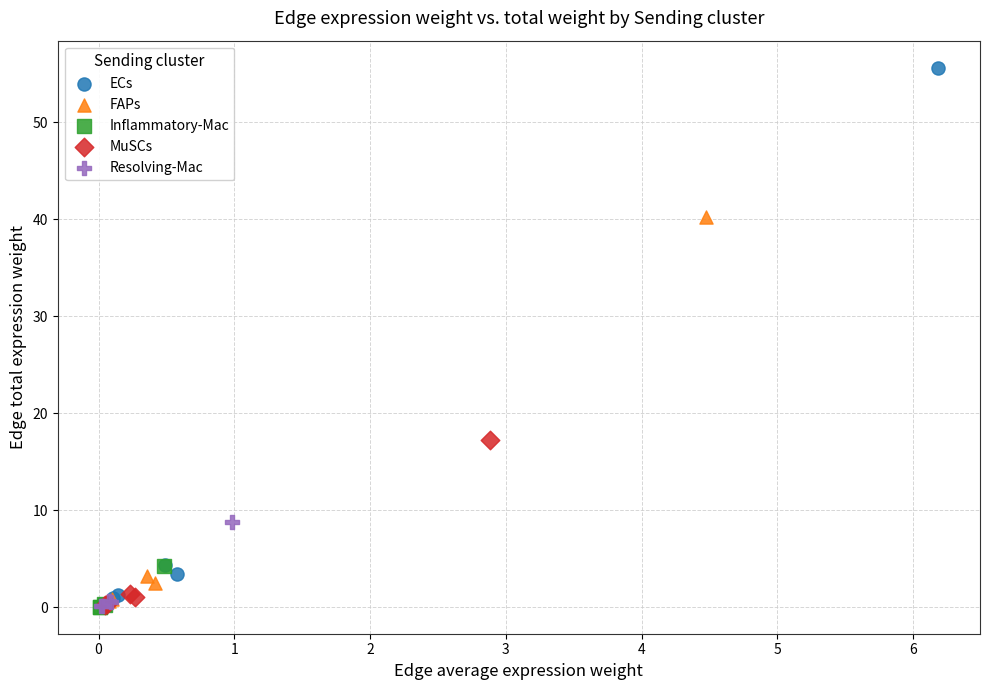

Which series reaches the maximum Y coordinate?

ECs